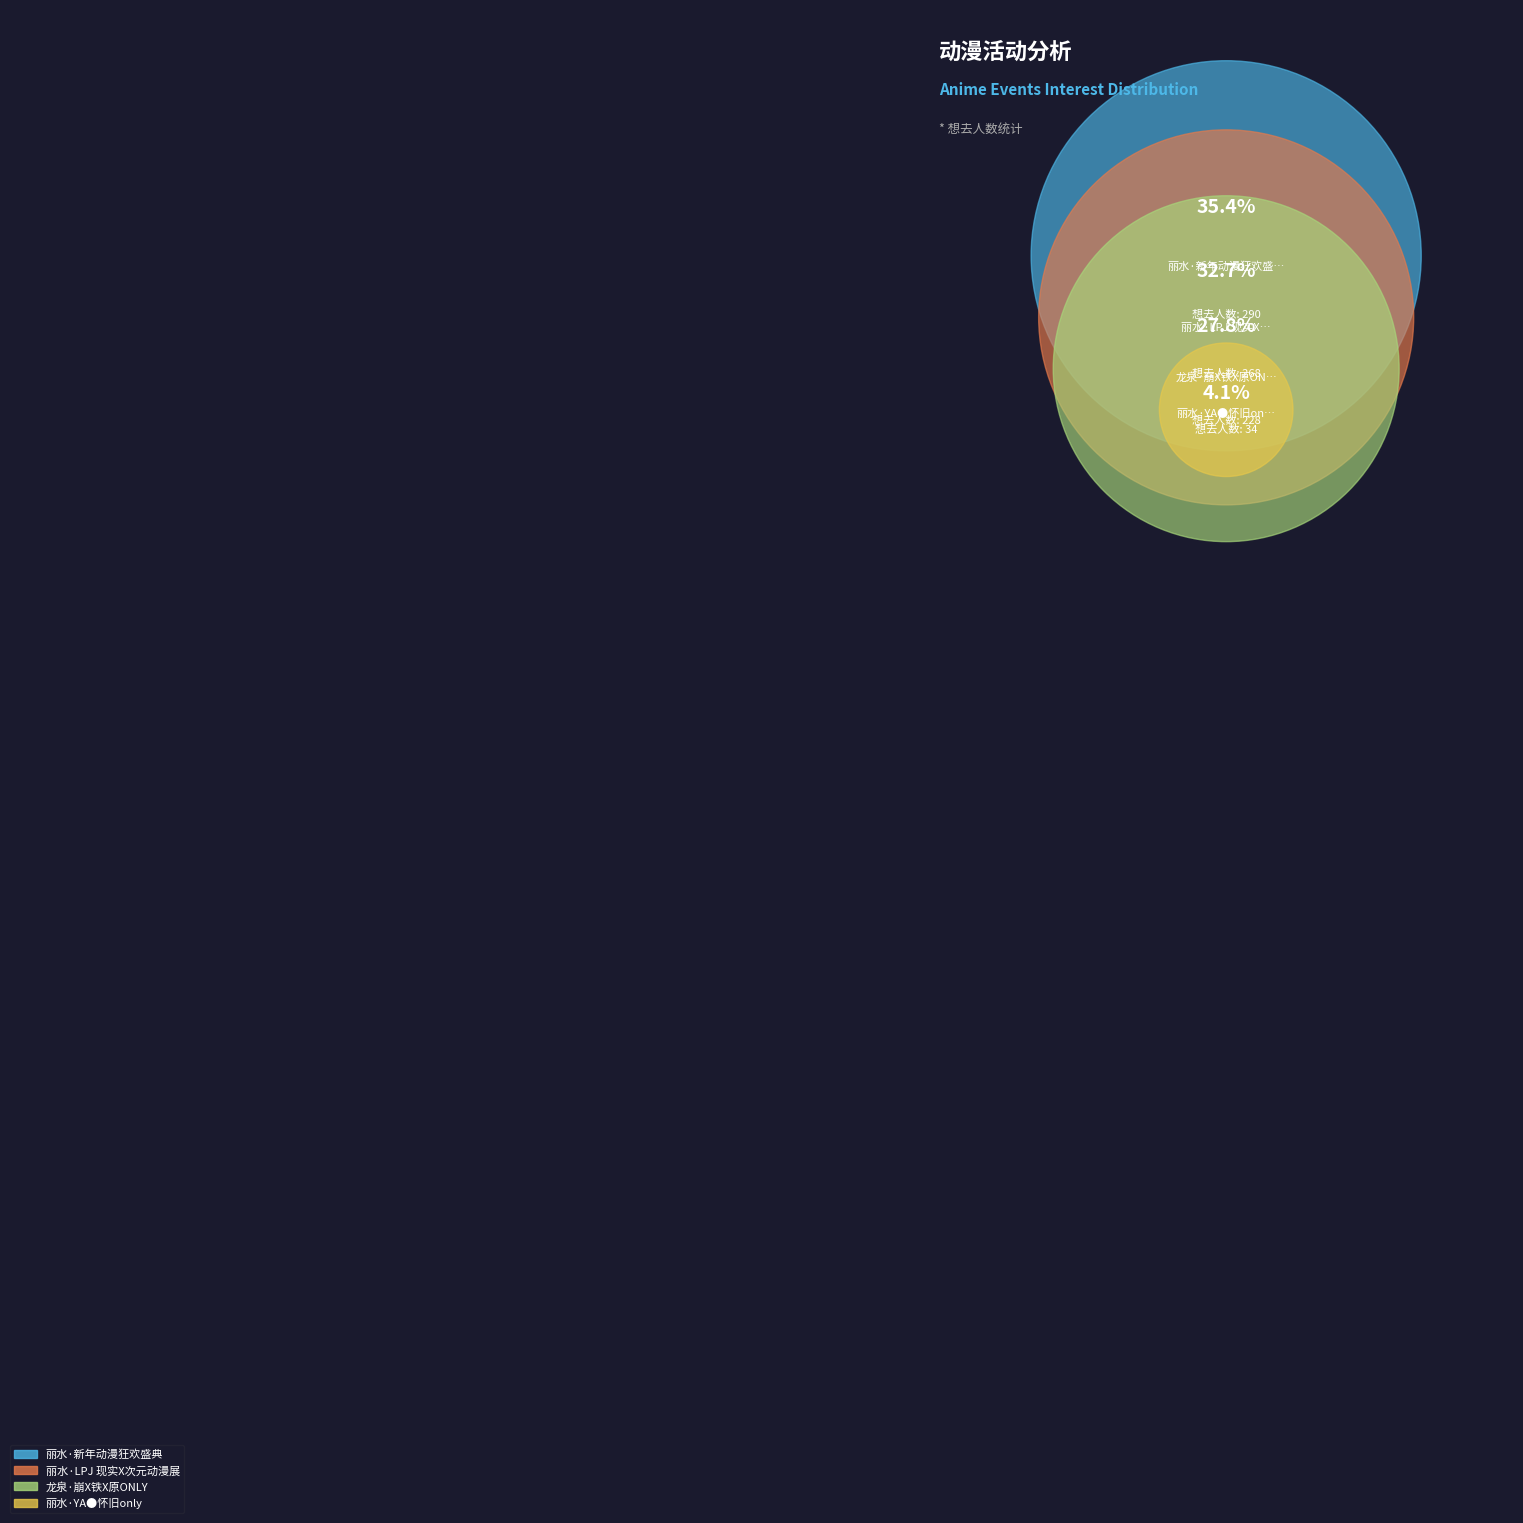

What percentage is the 丽水·YA●怀旧only slice, to the nearest percent?

4%